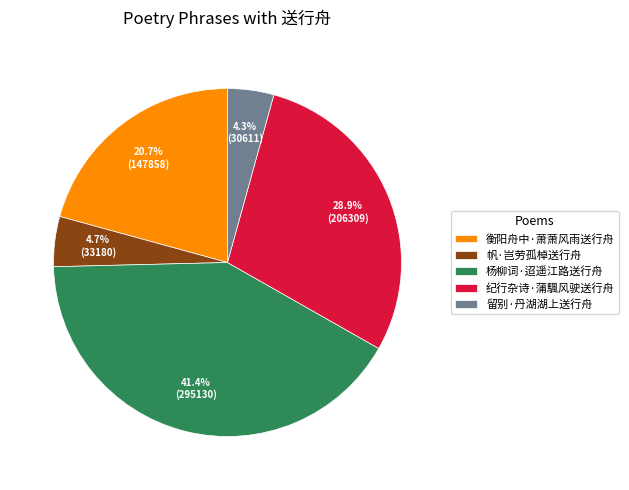

Which has a higher value, 帆·岂劳孤棹送行舟 or 衡阳舟中·萧萧风雨送行舟?

衡阳舟中·萧萧风雨送行舟